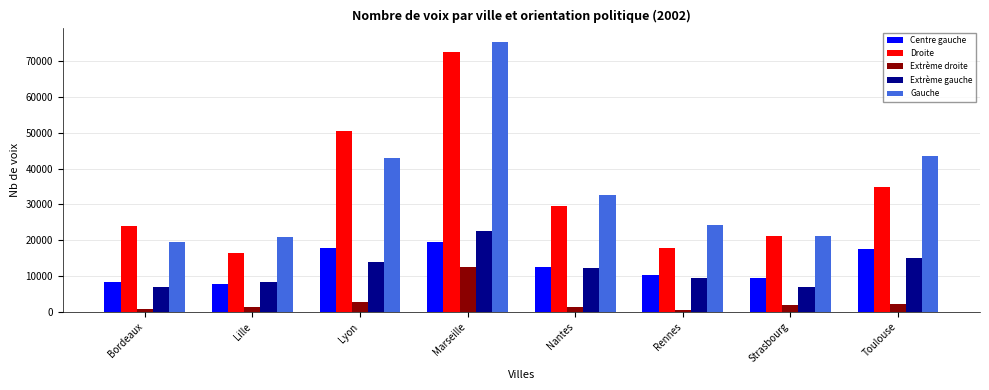

How many values in the Extrème droite series are below 1962?

4